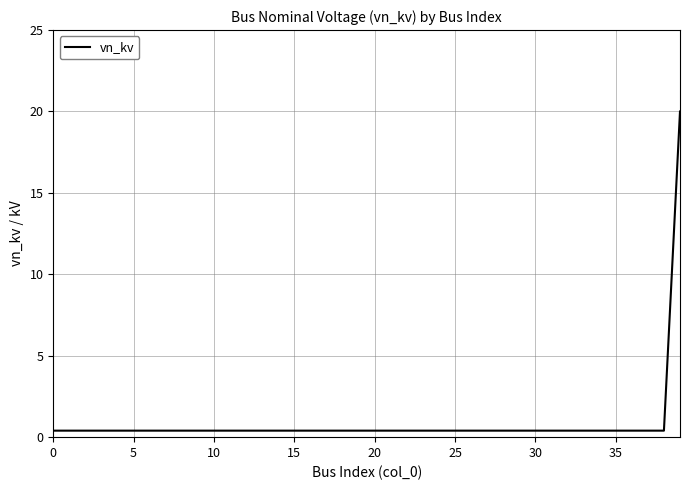

What is the difference between the maximum and minimum values?

19.6